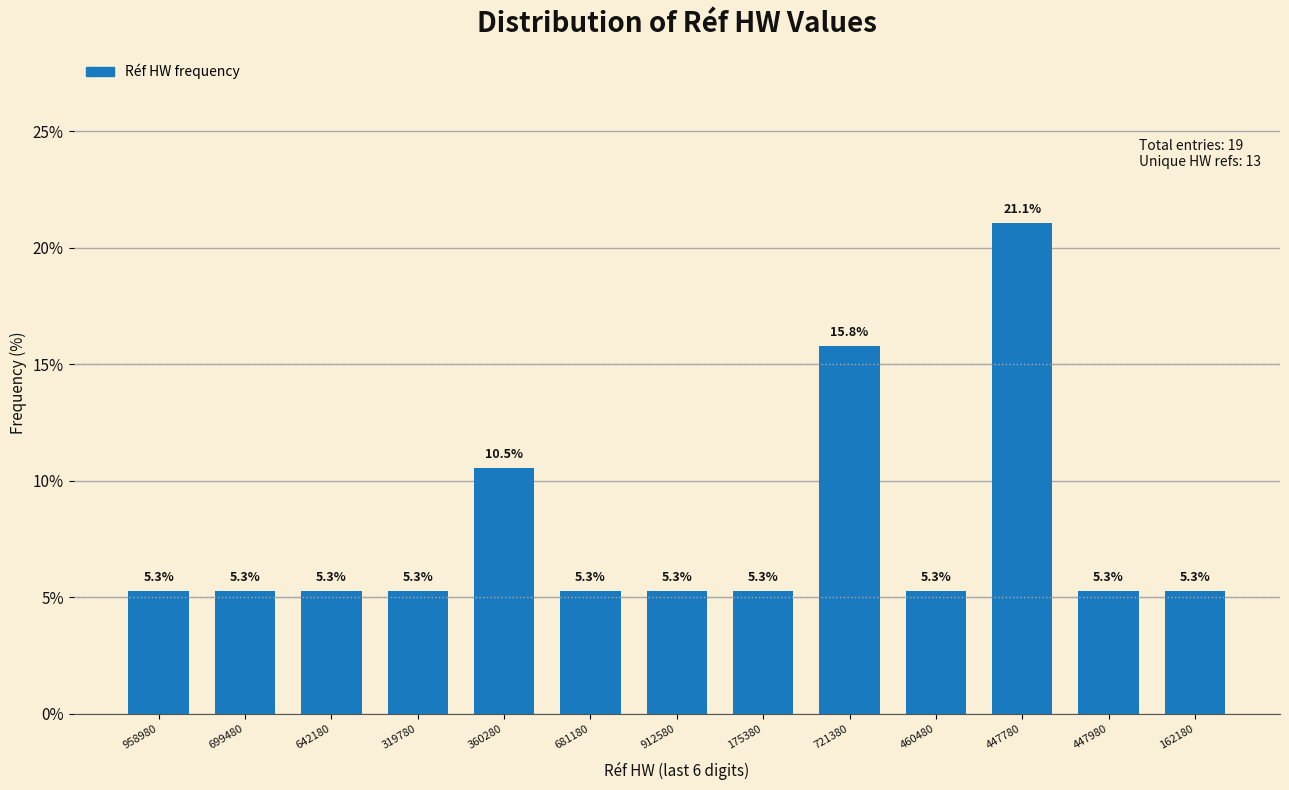

Reading left to right, list all the values displayed in this chart.

958980=5.3	699480=5.3	642180=5.3	319780=5.3	360280=10.5	681180=5.3	912580=5.3	175380=5.3	721380=15.8	460480=5.3	447780=21.1	447980=5.3	162180=5.3